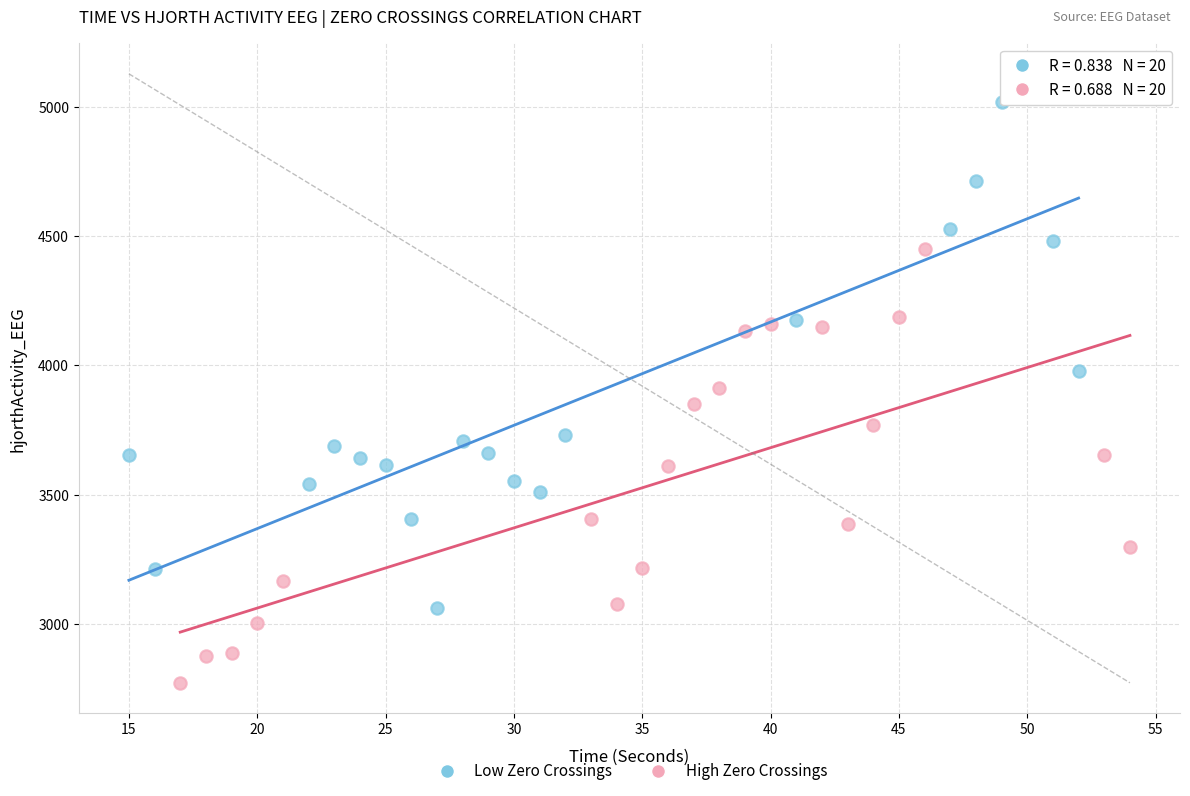

Which series contains the lowest Y value?

High Zero Crossings